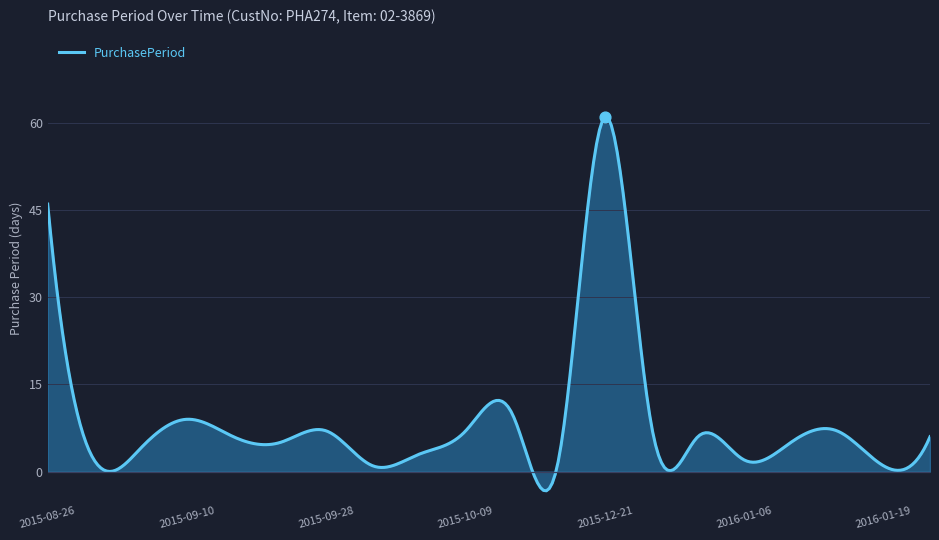

What is the ratio of the value at 2015-09-21 to the value at 2015-10-19?

0.5